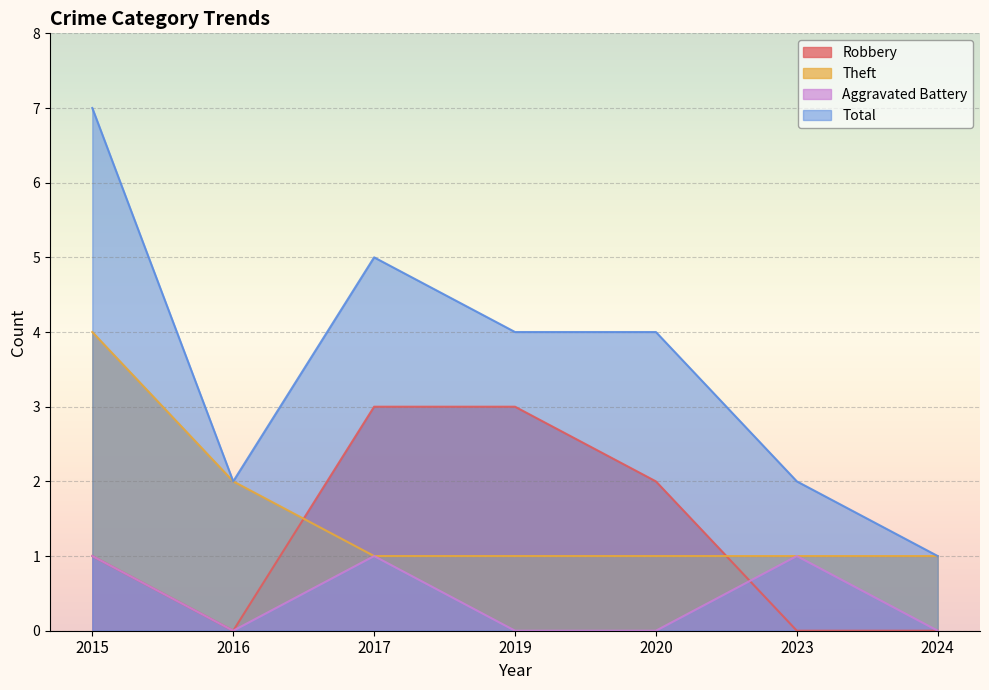

True or false: Theft has a value of 4 at 2015.

True